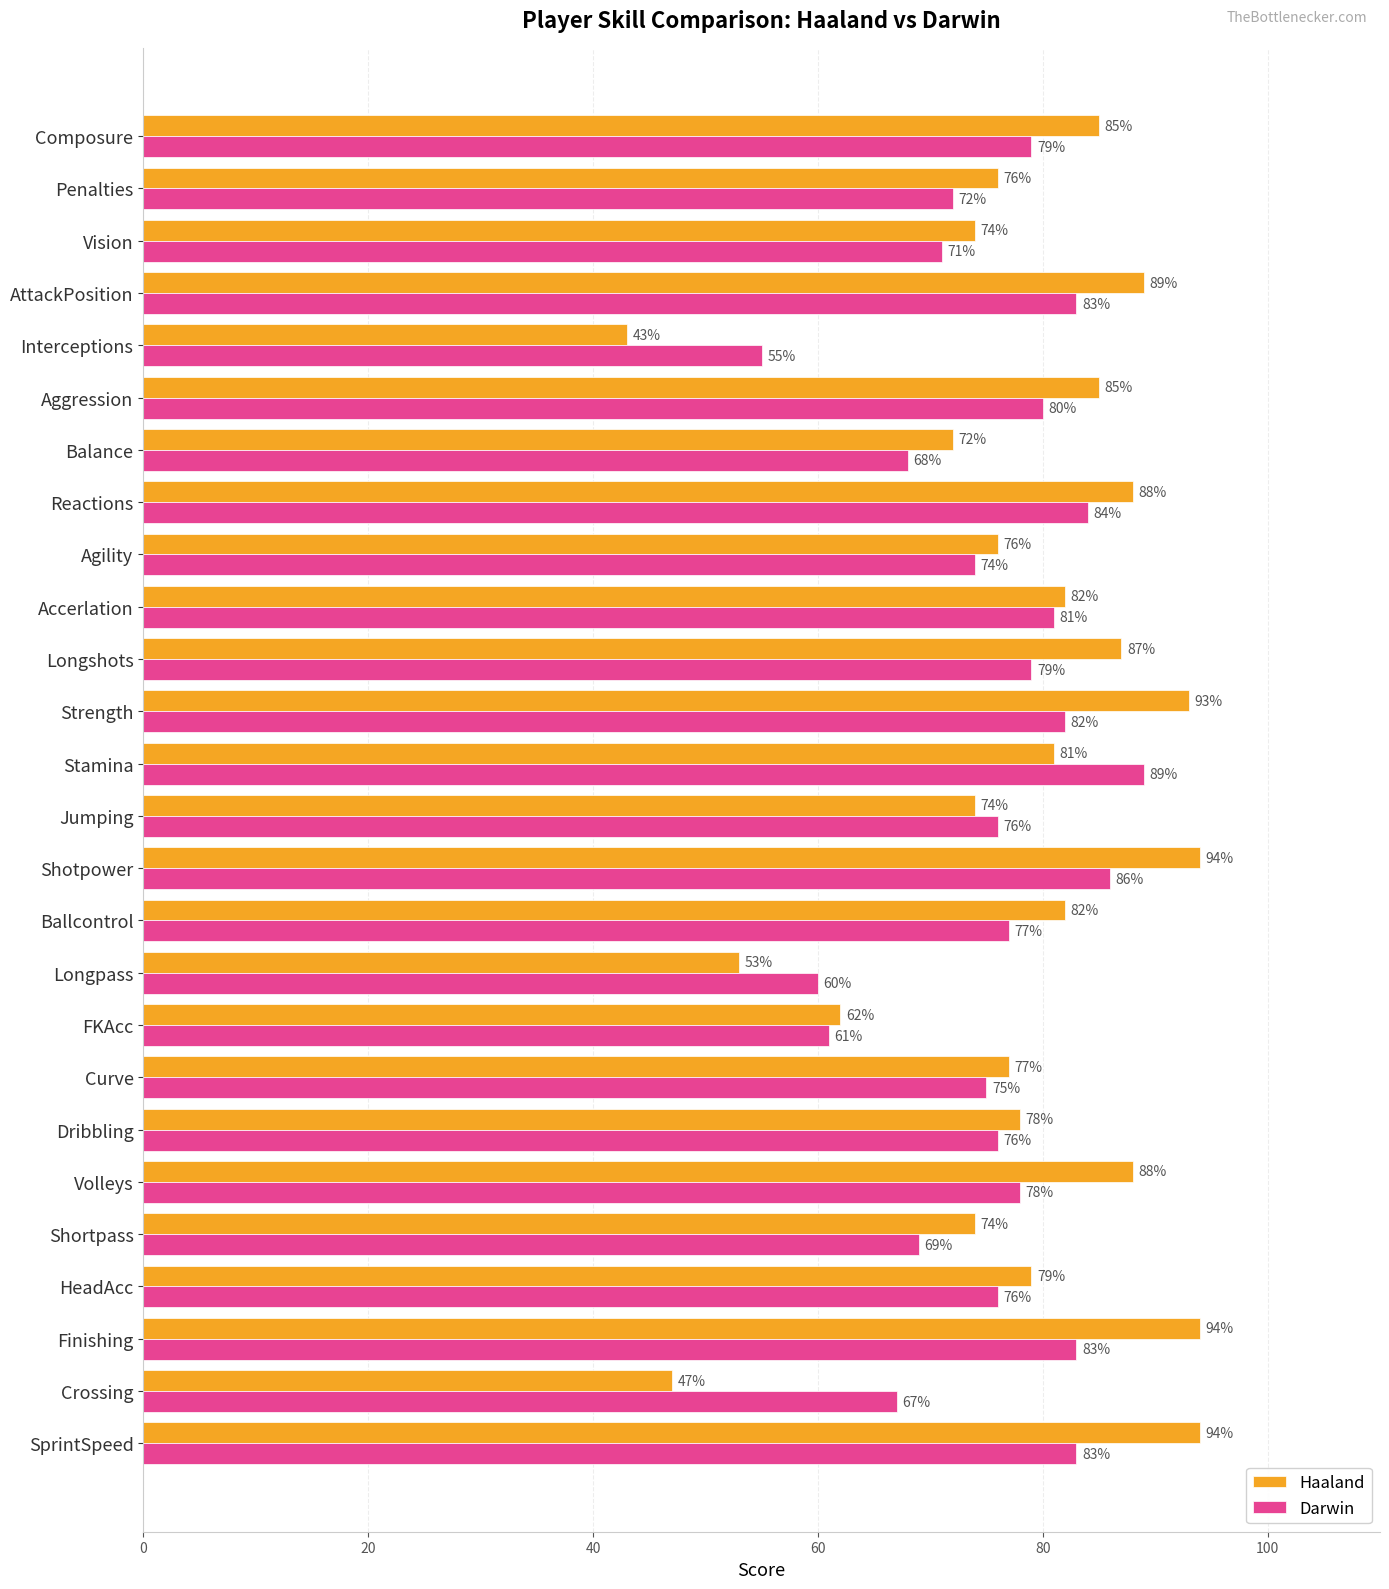

What is the highest value of the Haaland series?

94